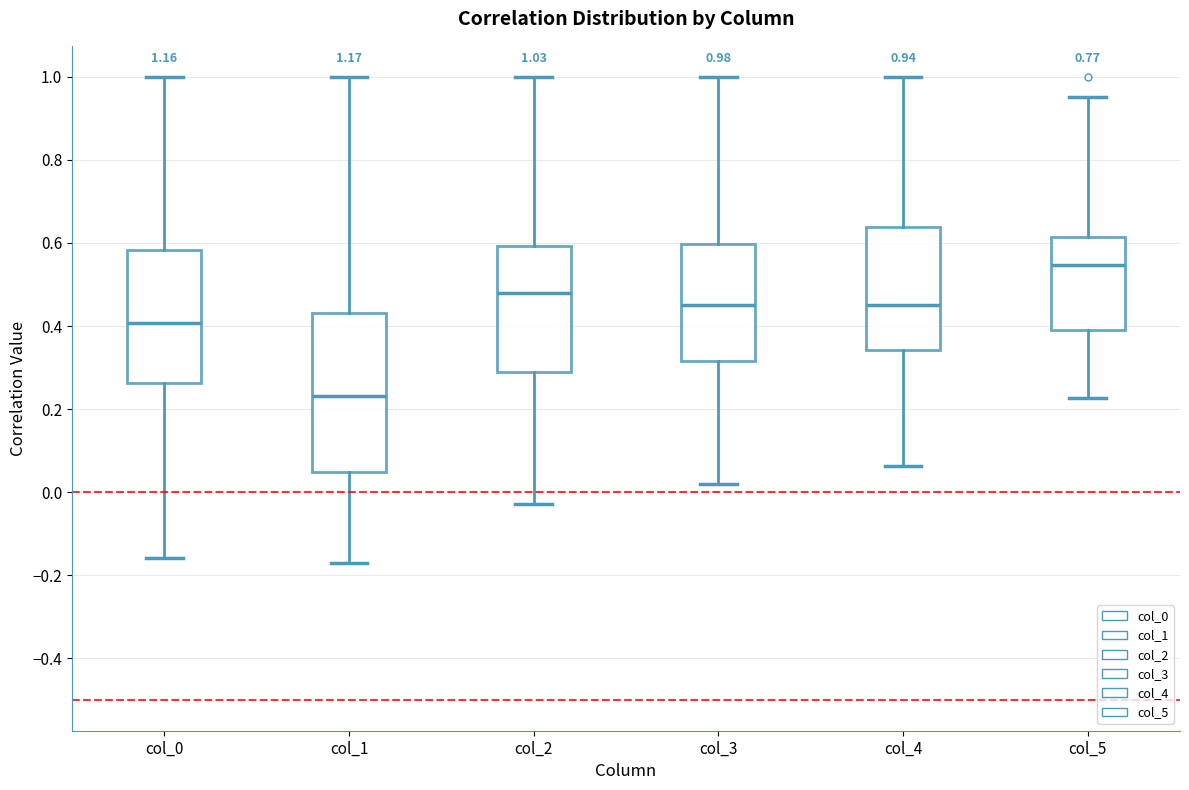

Which box has the highest median line?

col_5